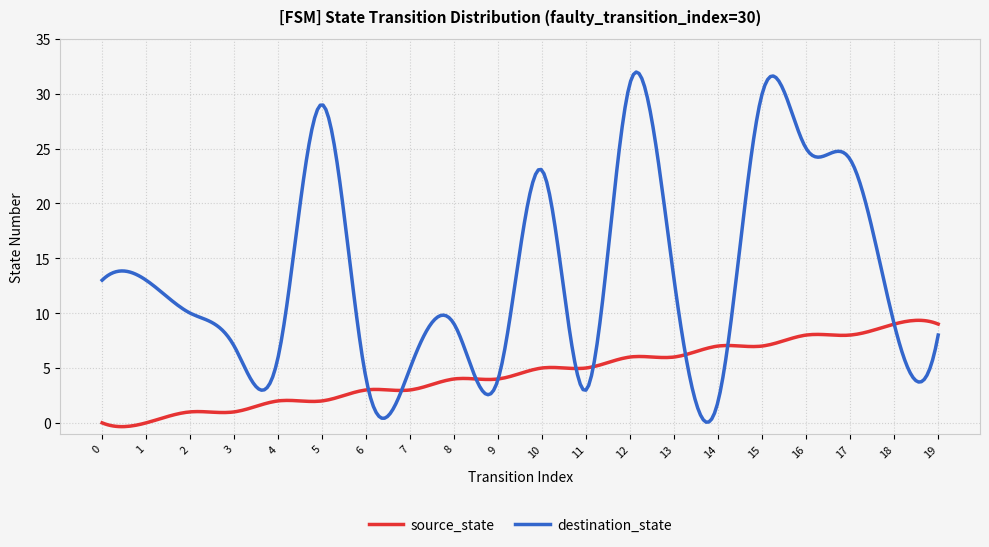

What is the highest value of the source_state series?

9.3